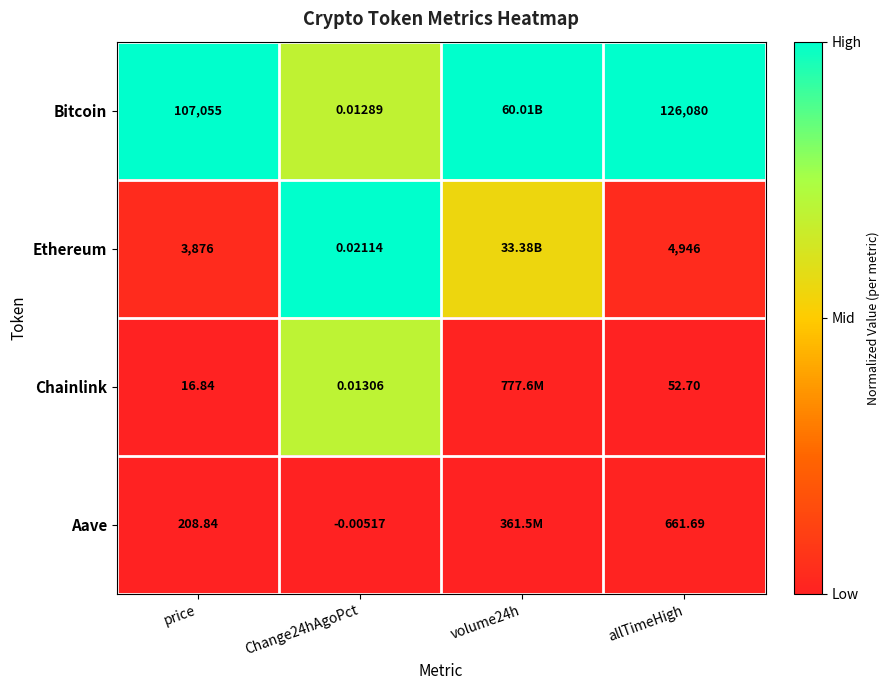

What is the difference between the highest and lowest values at Change24hAgoPct?

1.0